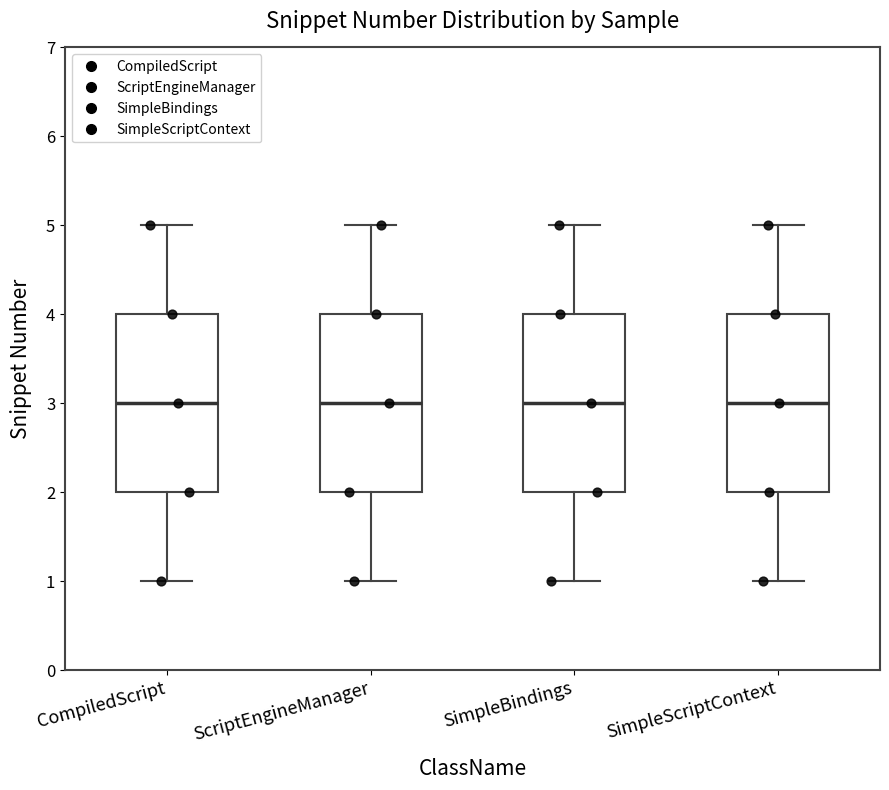

Reading left to right, read every box against the y-axis: the position of its median line, the range the box covers, and the ends of its whiskers. The values are not printed on the chart, so give them approximately, as read against the axis.

CompiledScript: median 3, box 2 to 4, whiskers 1 to 5
ScriptEngineManager: median 3, box 2 to 4, whiskers 1 to 5
SimpleBindings: median 3, box 2 to 4, whiskers 1 to 5
SimpleScriptContext: median 3, box 2 to 4, whiskers 1 to 5